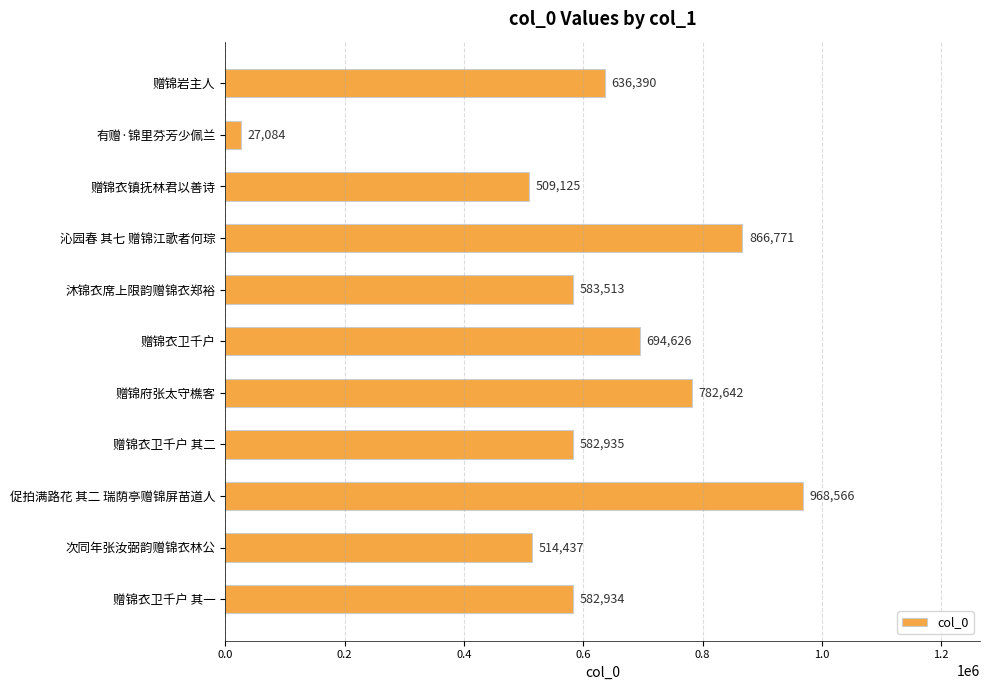

What is the sum of all values?

6749023